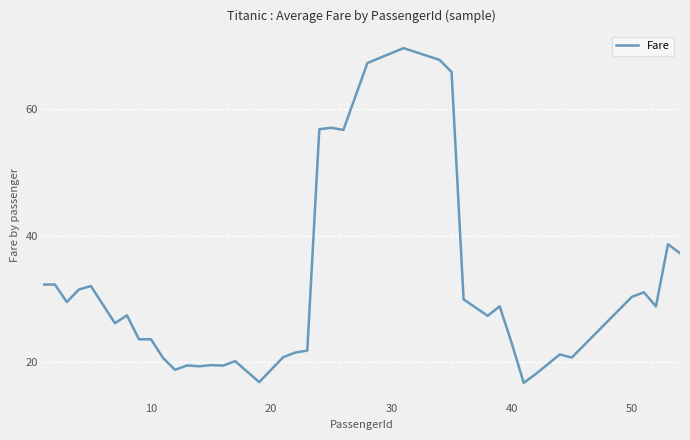

What is the difference between the maximum and minimum values?

52.9